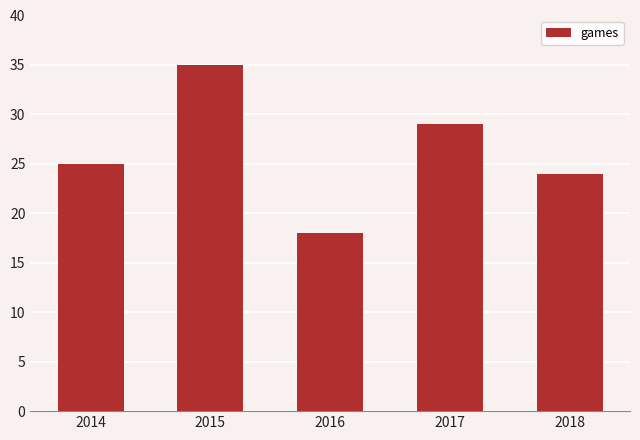

How many data points are less than 25?

2